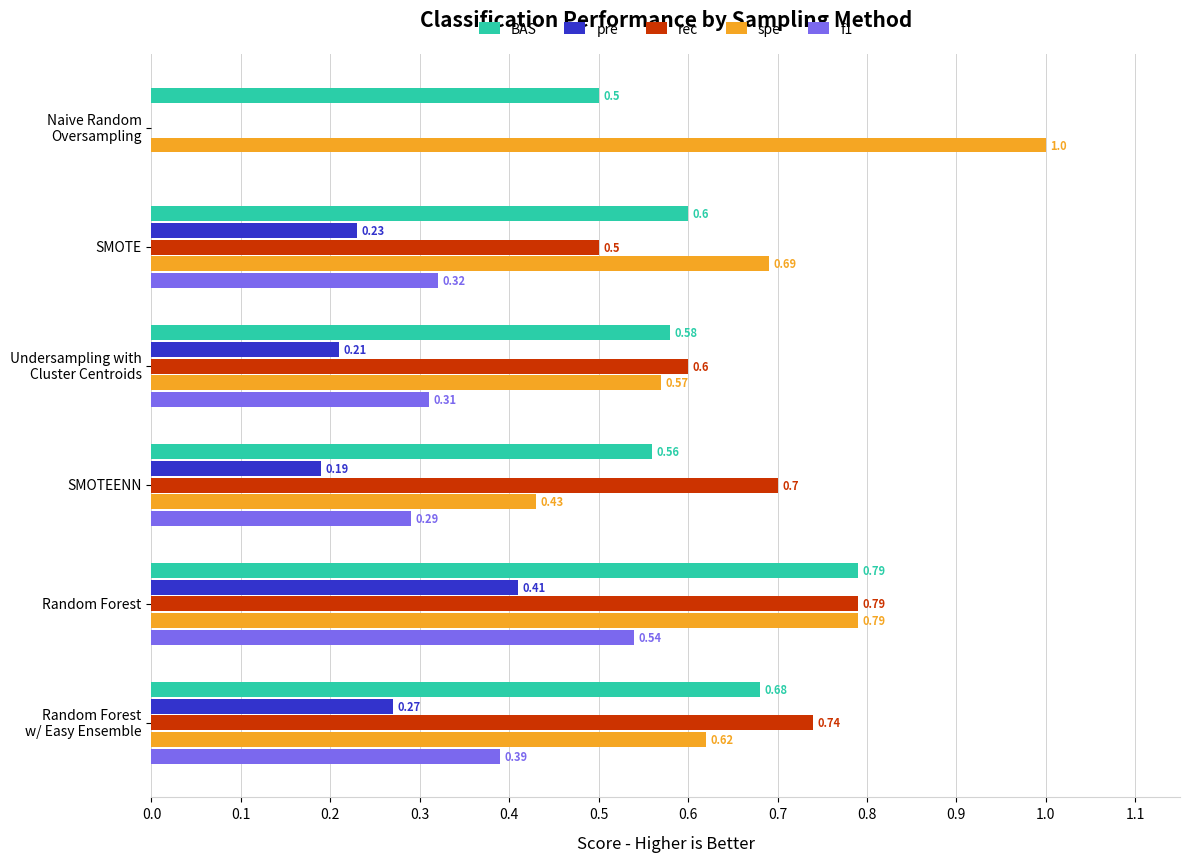

Which series changed the most between SMOTE and Random Forest?

rec